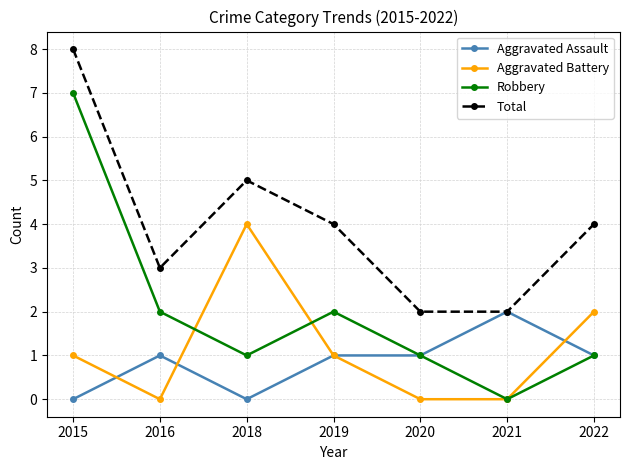

True or false: Aggravated Assault has a value of 1 at 2016.

True